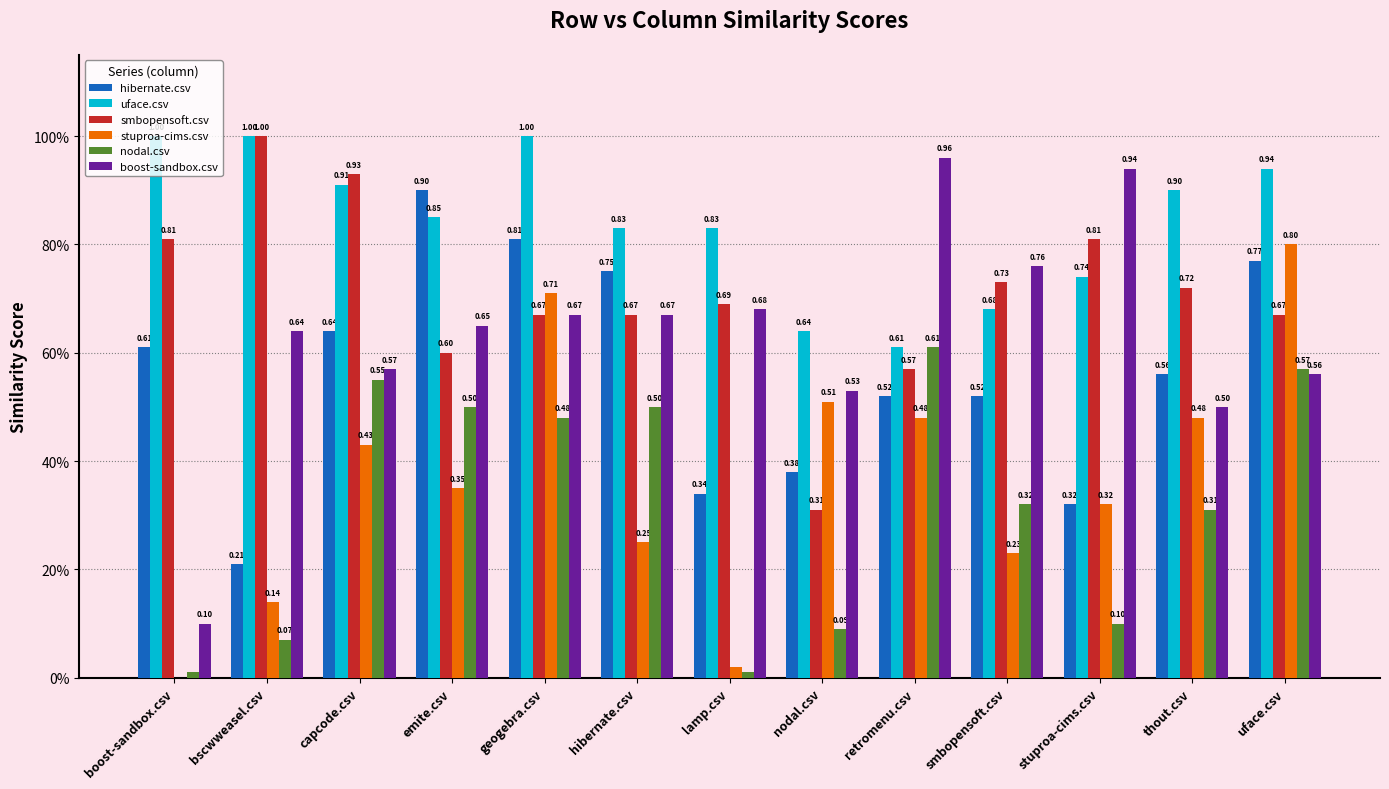

Which series has the widest spread of values?

boost-sandbox.csv